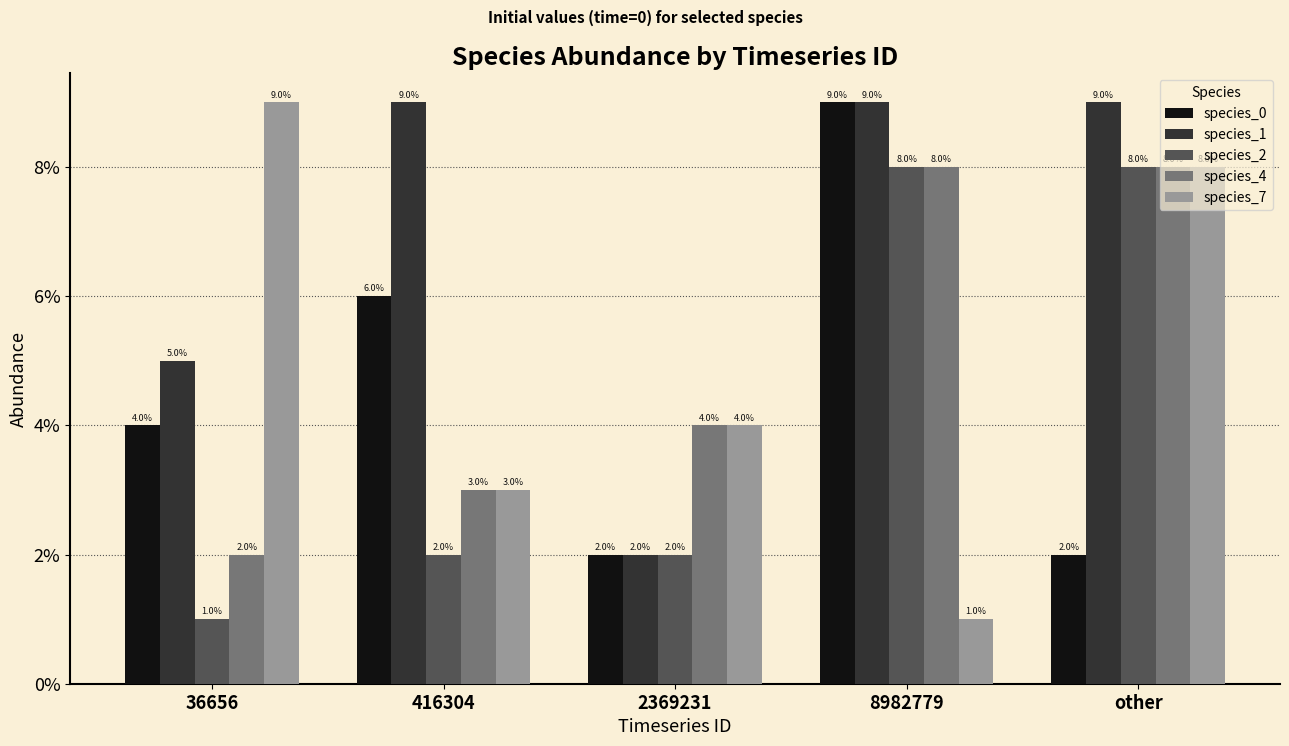

Rank the series by their maximum value, from lowest to highest.

species_2, species_4, species_0, species_1, species_7